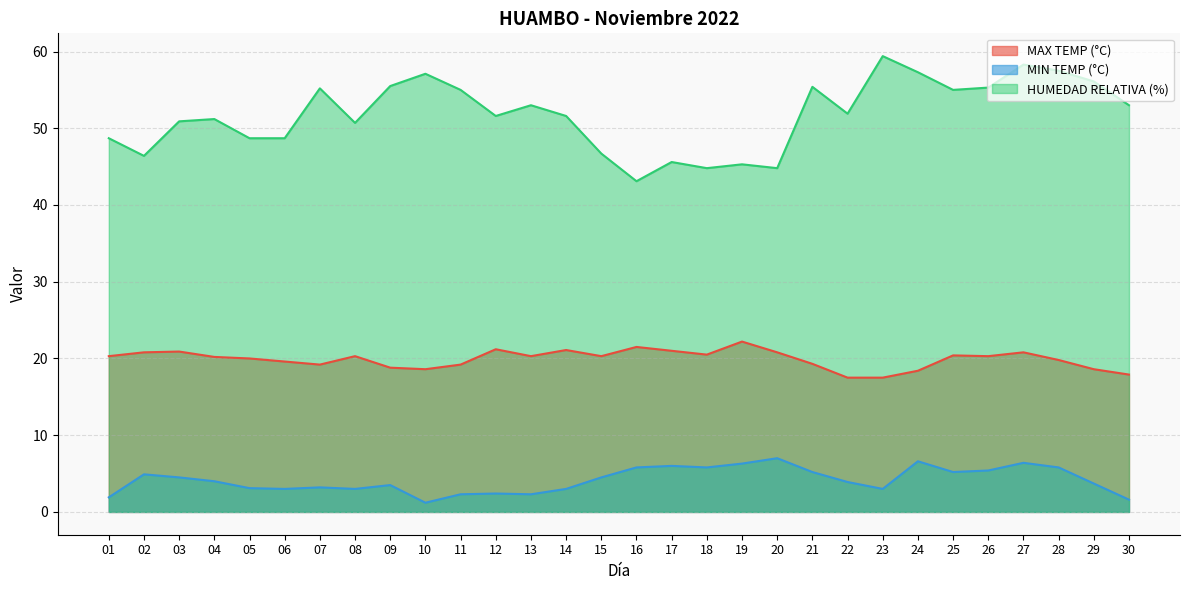

True or false: MIN TEMP (°C) has more than 0 points higher than both neighbors.

True